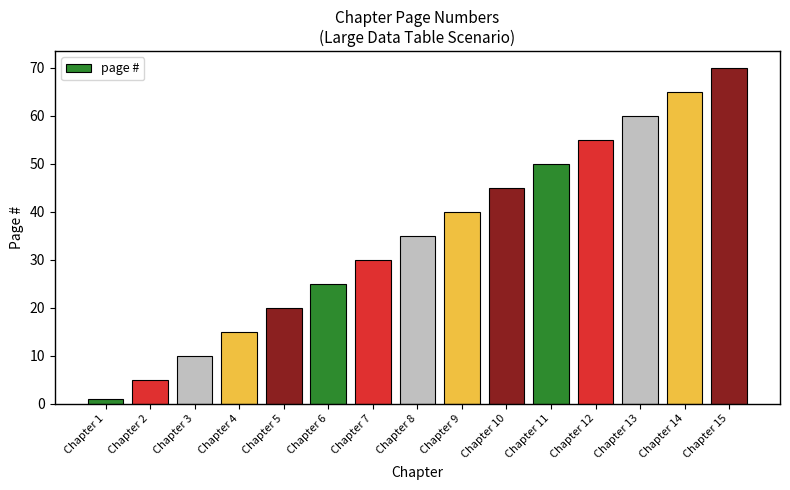

What is the ratio of the value at Chapter 7 to the value at Chapter 6?

1.2